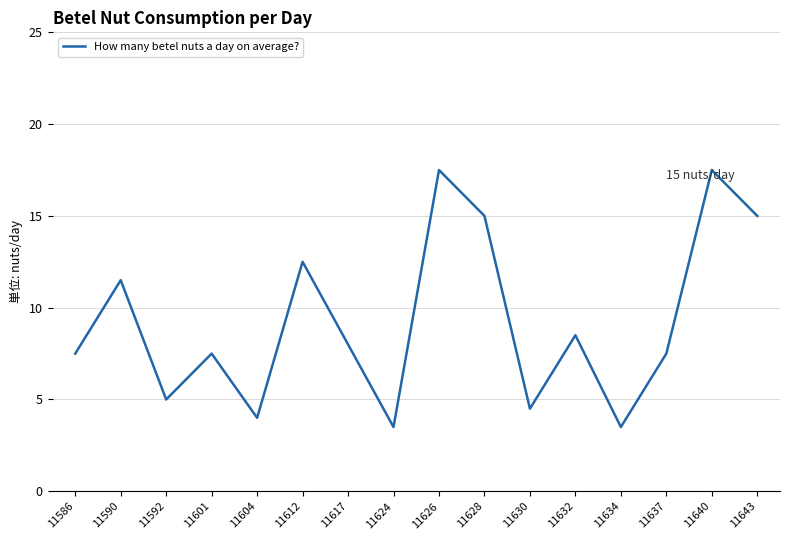

Does the chart have visible grid lines?

Yes